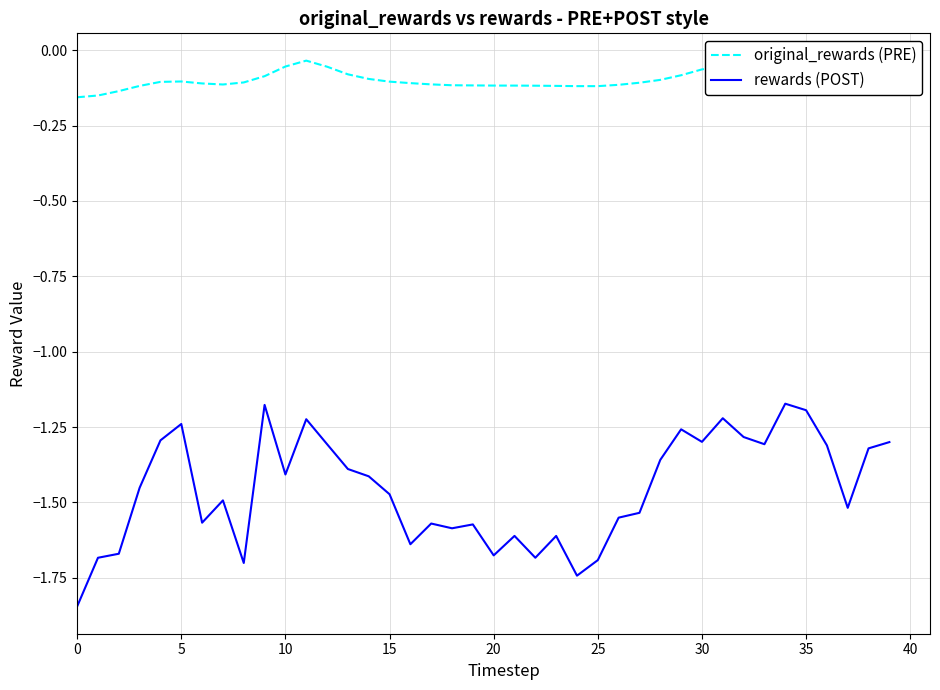

Which series has the largest range (max minus min)?

rewards (POST)